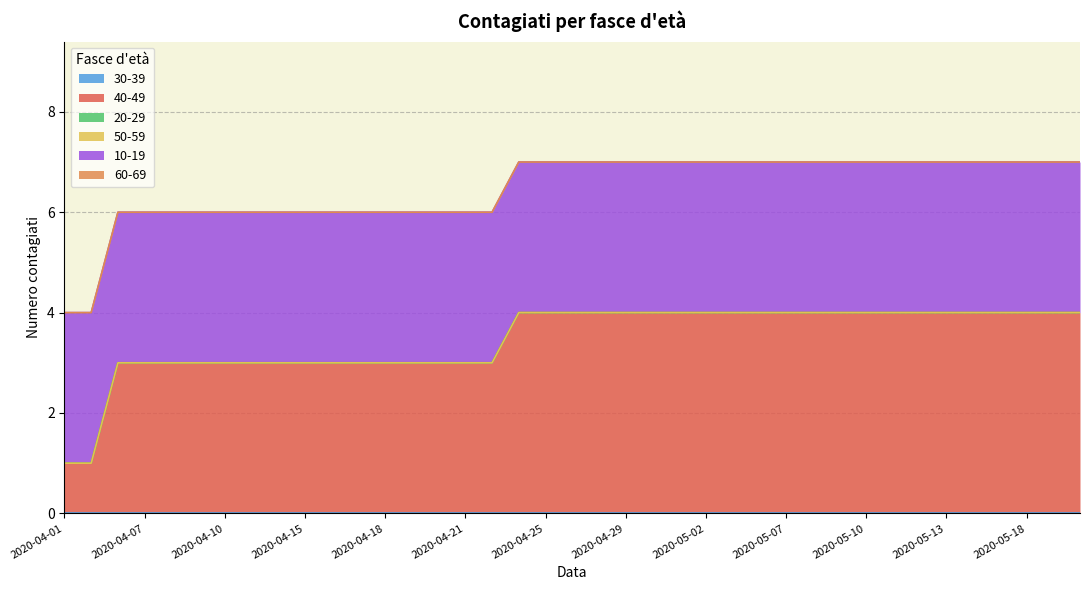

True or false: 10-19 and 60-69 cross at least once.

False